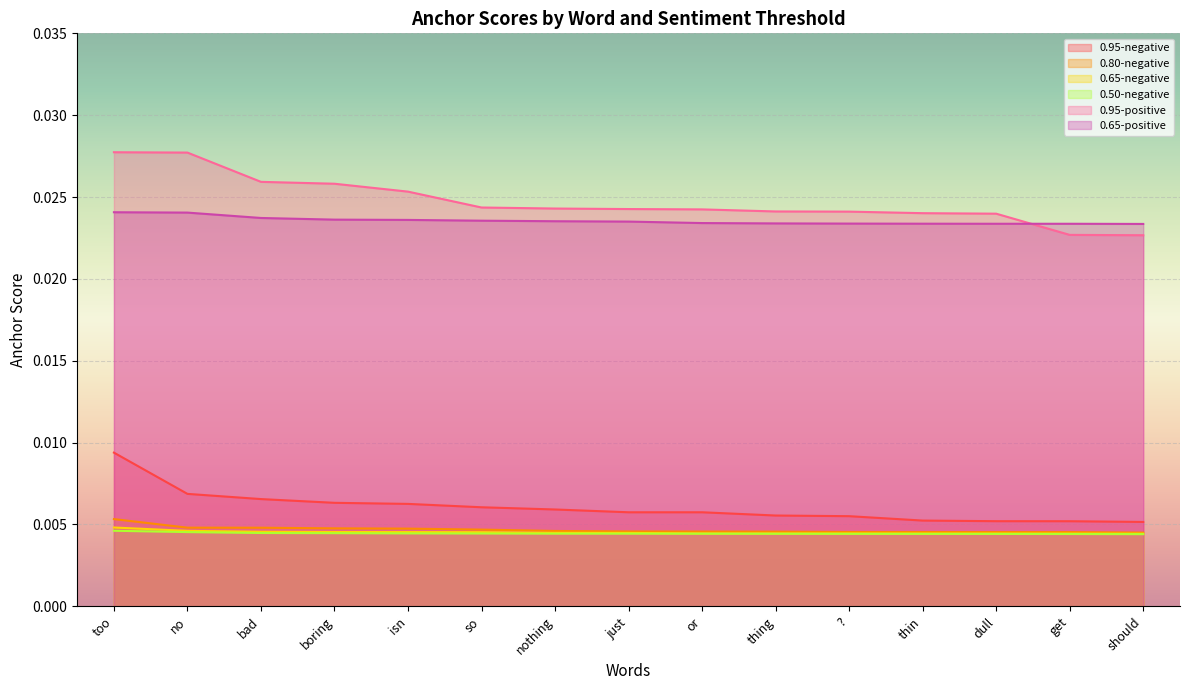

Is the value of 0.50-negative at ? greater than the value of 0.65-positive at too?

No